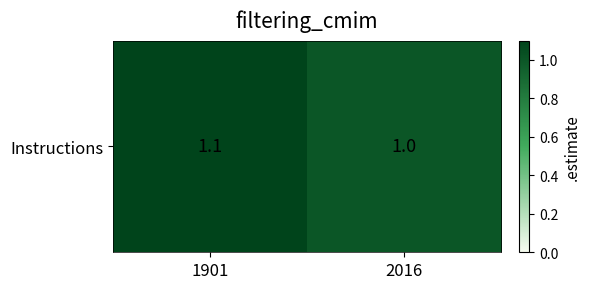

Between 1901 and 2016, which is larger?

1901